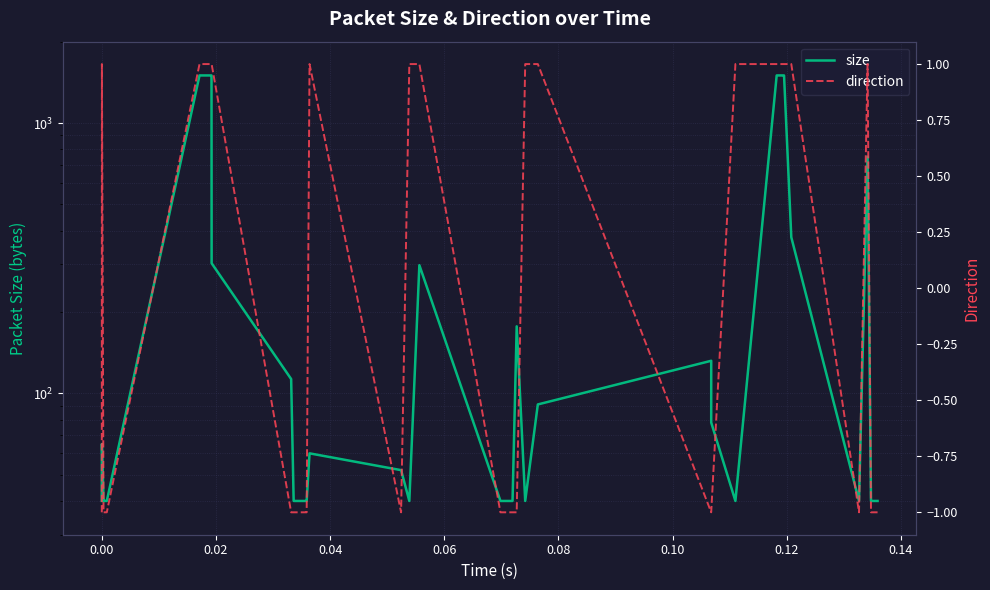

How many lines are shown in the chart?

2